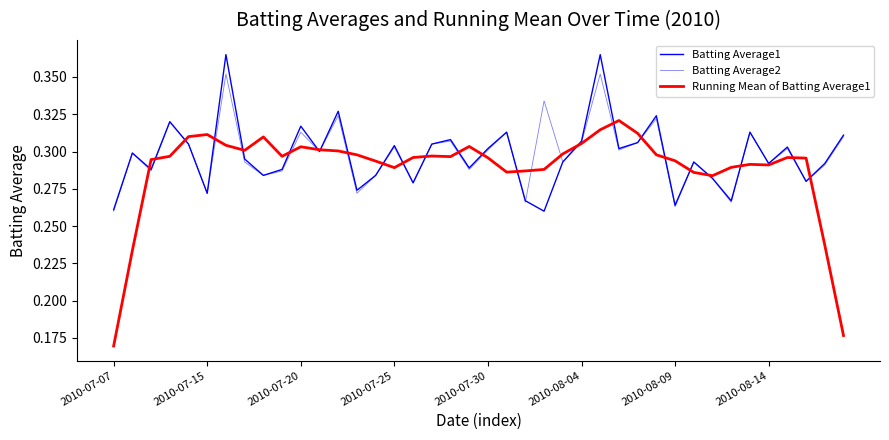

List the labels in order of Running Mean of Batting Average1 value, largest first.

27, 26, 28, 2010-08-04, 2010-07-30, 8, 25, 2010-08-09, 19, 10, 11, 2010-08-14, 12, 24, 13, 29, 17, 2010-07-25, 9, 18, 16, 36, 20, 37, 2010-07-20, 30, 14, 34, 35, 33, 15, 23, 22, 21, 31, 32, 38, 2010-07-15, 39, 2010-07-07